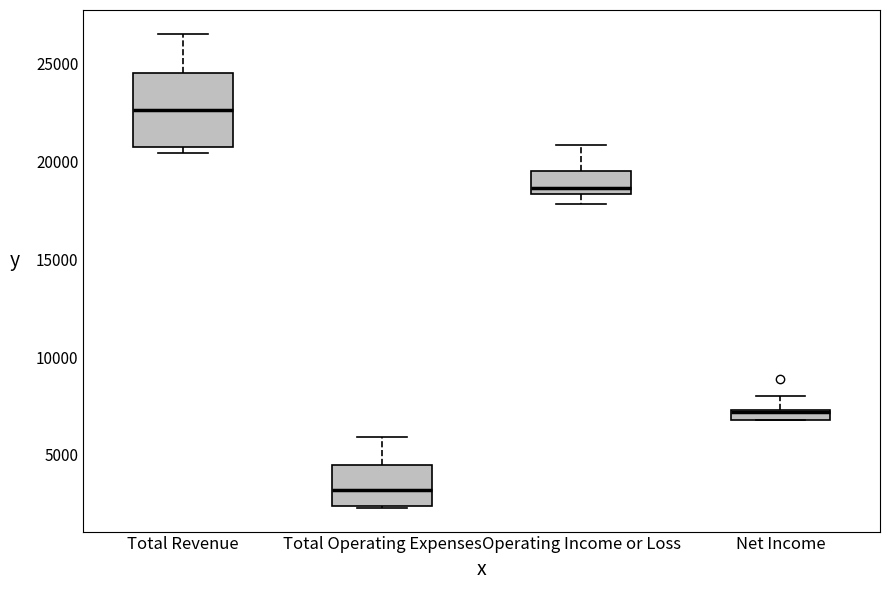

Which box is the tallest, from its lower edge to its upper edge?

Total Revenue